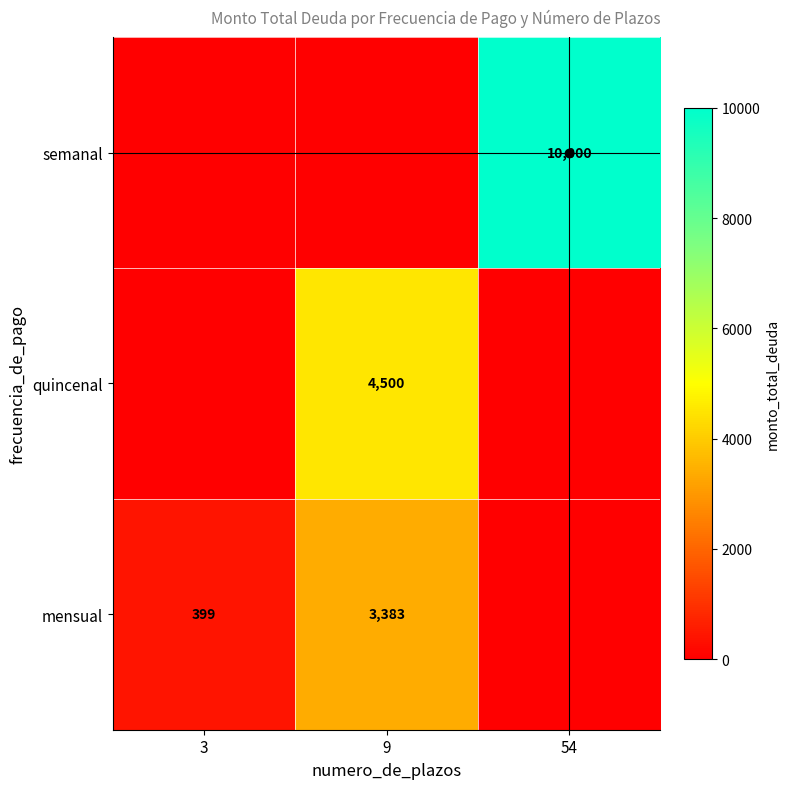

Count the semanal values in the range 0 to 10000.

3